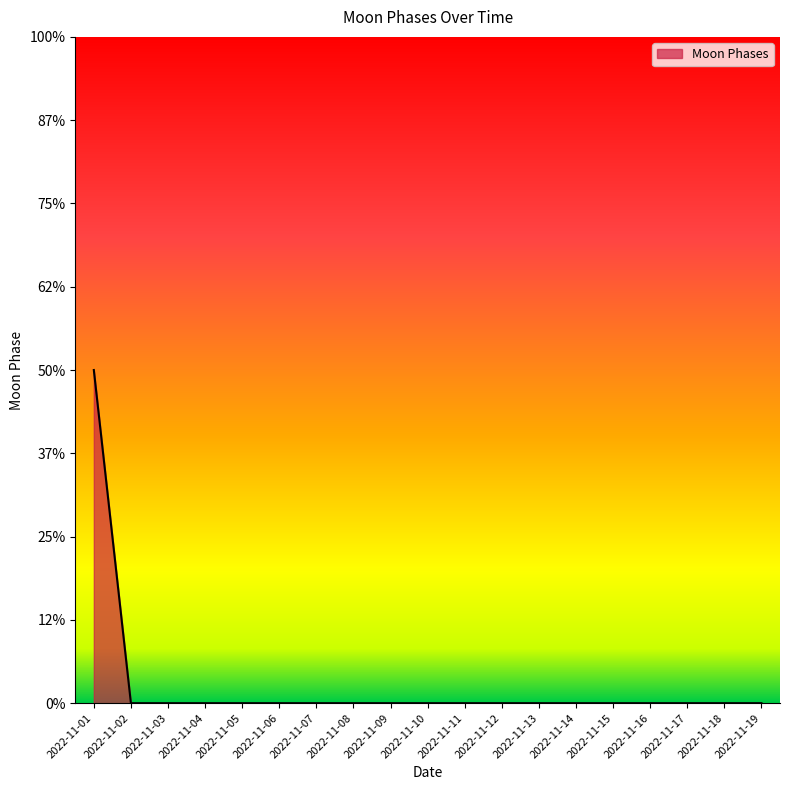

Does the chart display data point markers on the line(s)?

No